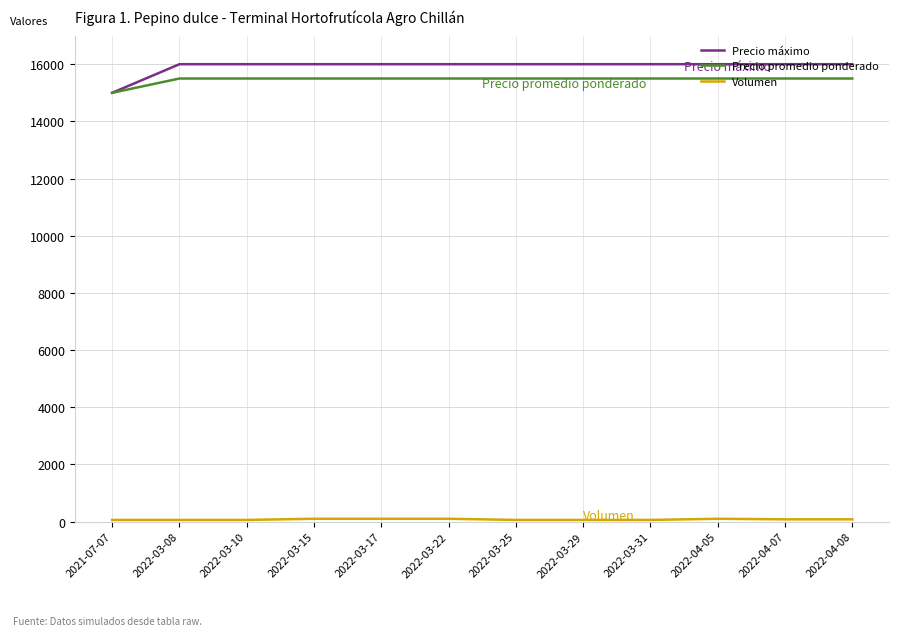

At which label does Precio promedio ponderado reach its minimum?

2021-07-07